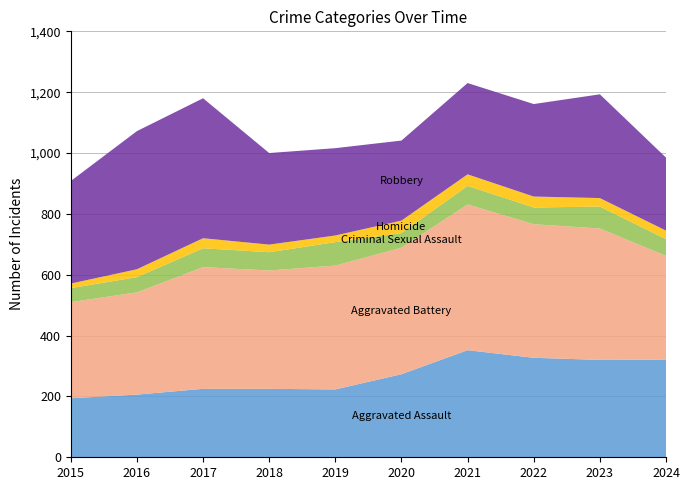

Reading left to right, list all the values displayed in this chart.

Aggravated Assault: 194	206	225	225	223	273	352	327	320	321
Aggravated Battery: 316	336	400	389	407	416	479	439	432	341
Criminal Sexual Assault: 46	50	62	60	77	48	61	55	72	55
Homicide: 15	26	33	25	22	41	38	36	28	28
Robbery: 337	454	460	301	287	263	300	304	341	240